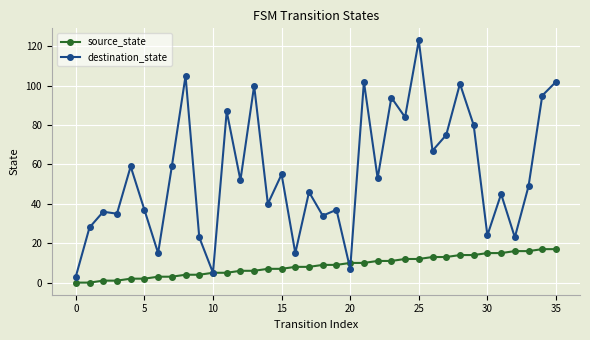

Does the chart have visible grid lines?

Yes